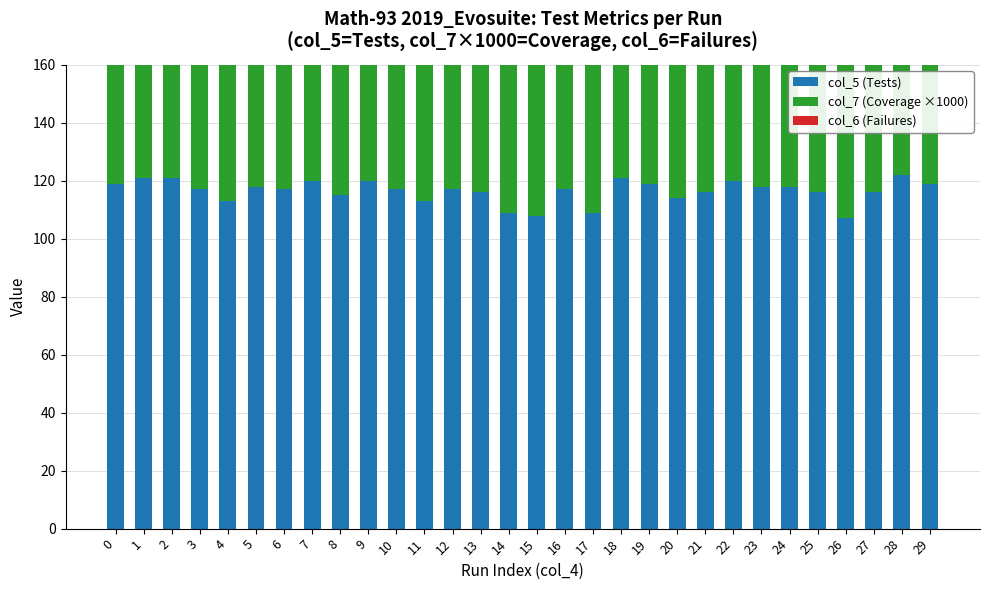

What is the greatest value displayed?

125